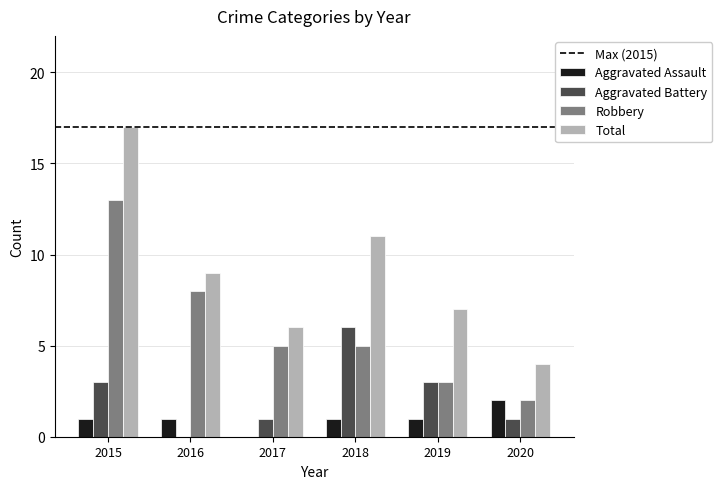

At which category is the sum across all series the highest?

2015